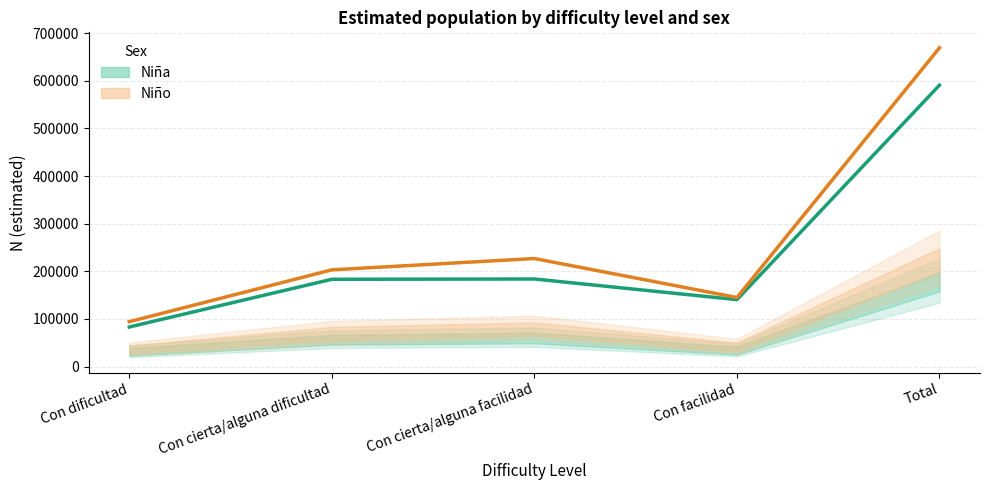

What is the difference between the Niña (Estimate) values at Total and Con facilidad?

450360